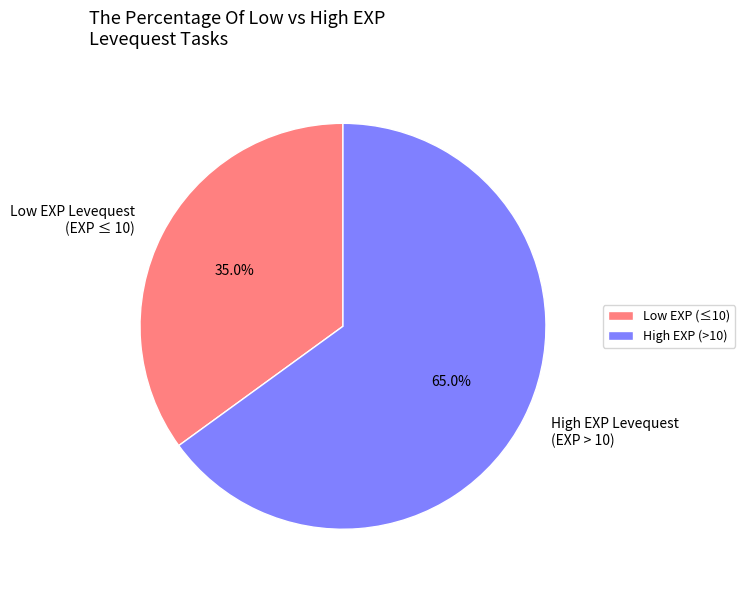

Does High EXP Levequest (EXP > 10) represent more than half of the total?

Yes